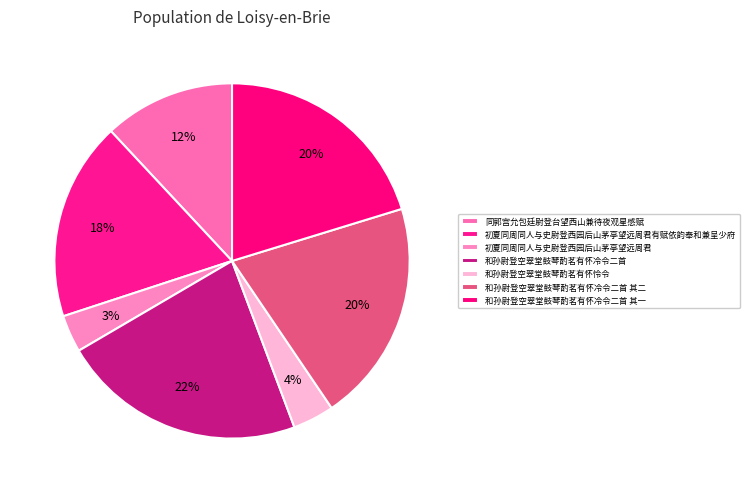

To the nearest percent, what is the difference between the largest and smallest slice percentages?

19%